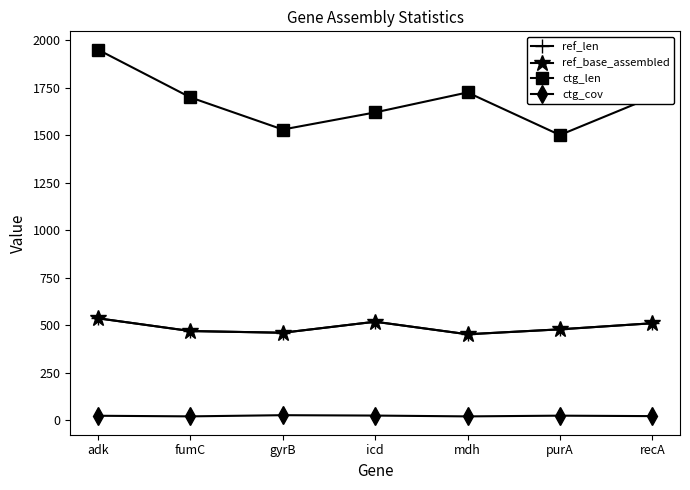

At which category is the sum across all series the highest?

adk